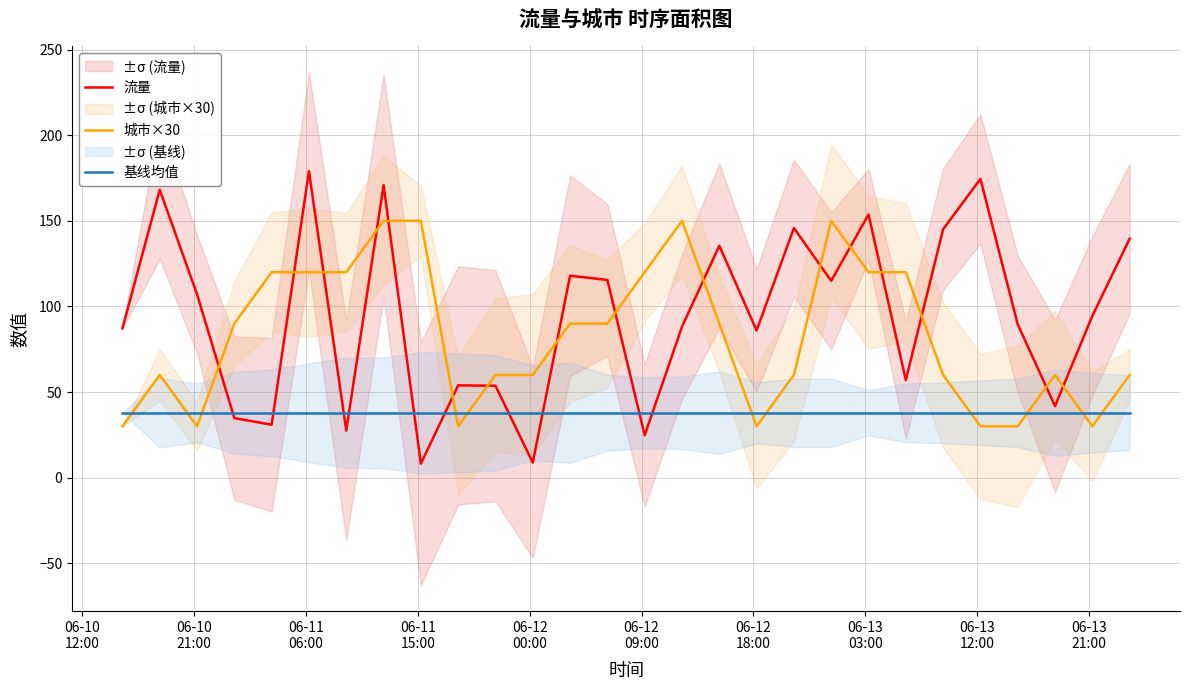

True or false: 基线均值 and 城市×30 cross at least once.

True